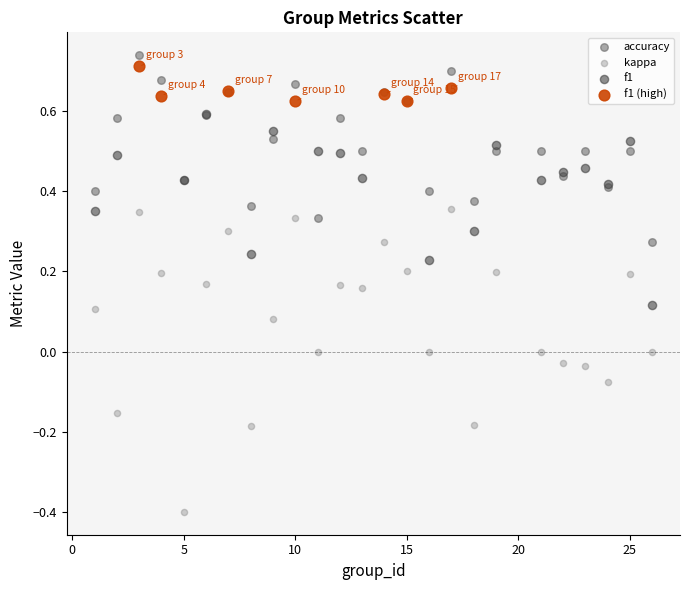

Which series has the widest spread of Y values?

kappa